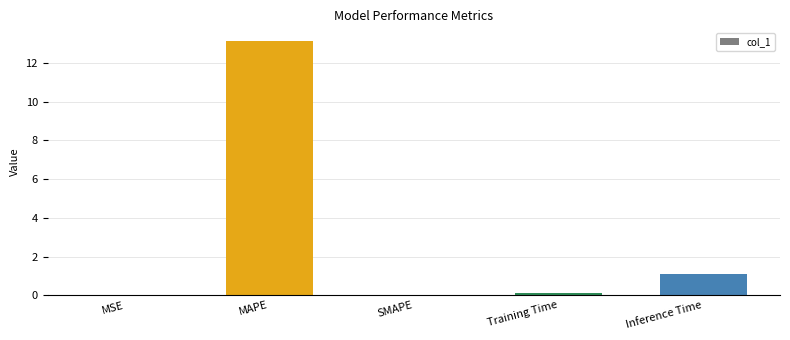

What is the sum of all values?

14.3